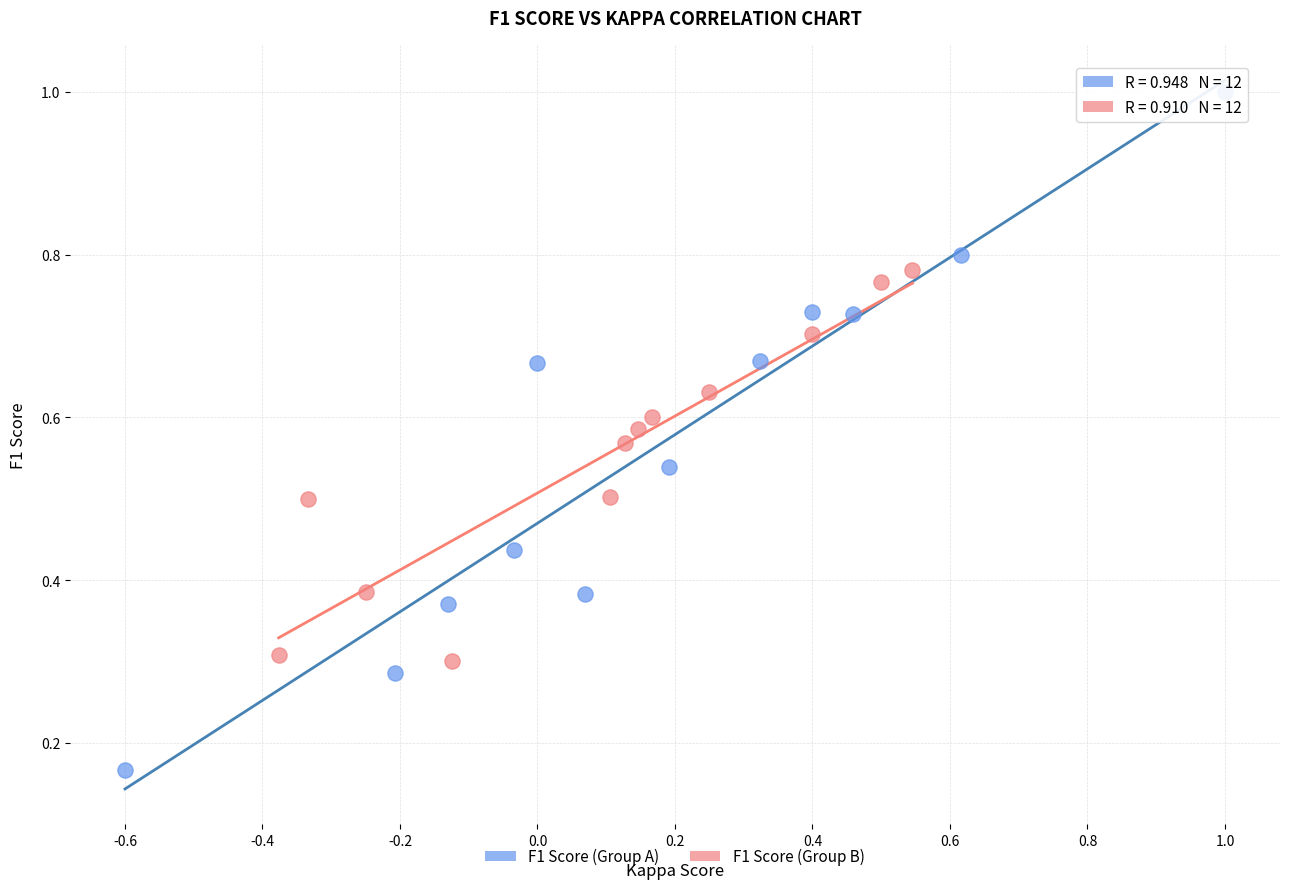

Which series has the largest Y range (max minus min)?

F1 Score (Group A)